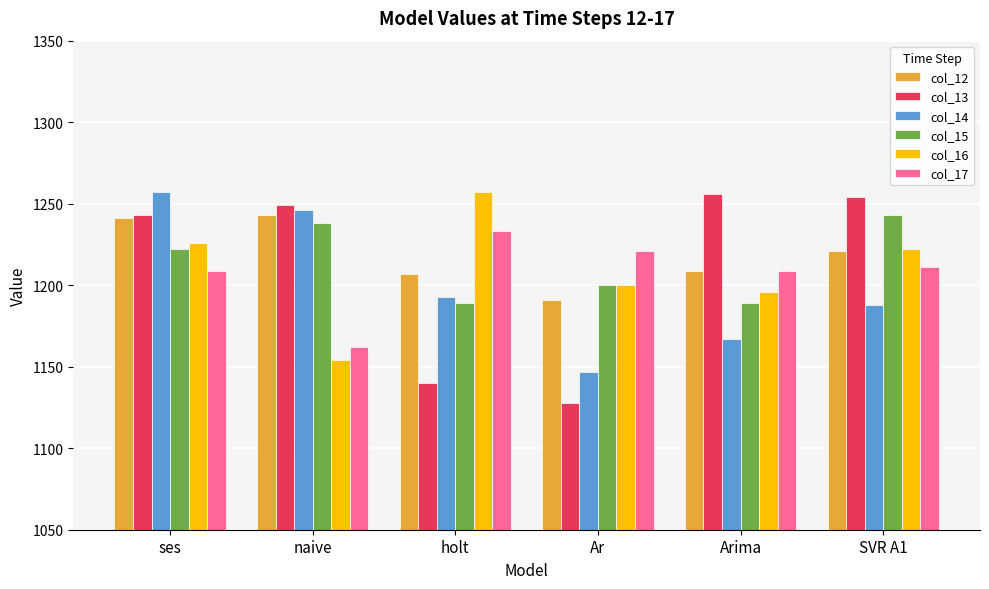

How many bars are there in total?

36